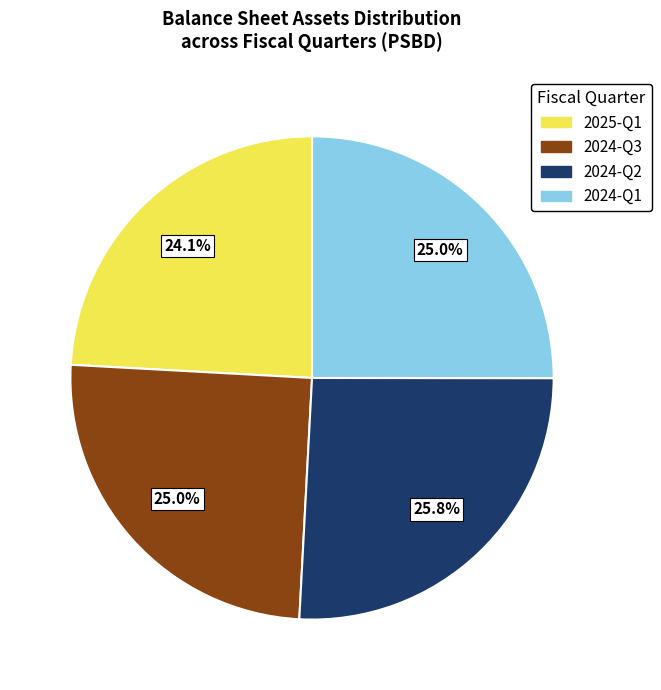

What is the ratio of the value at 2025-Q1 to the value at 2024-Q2?

0.9